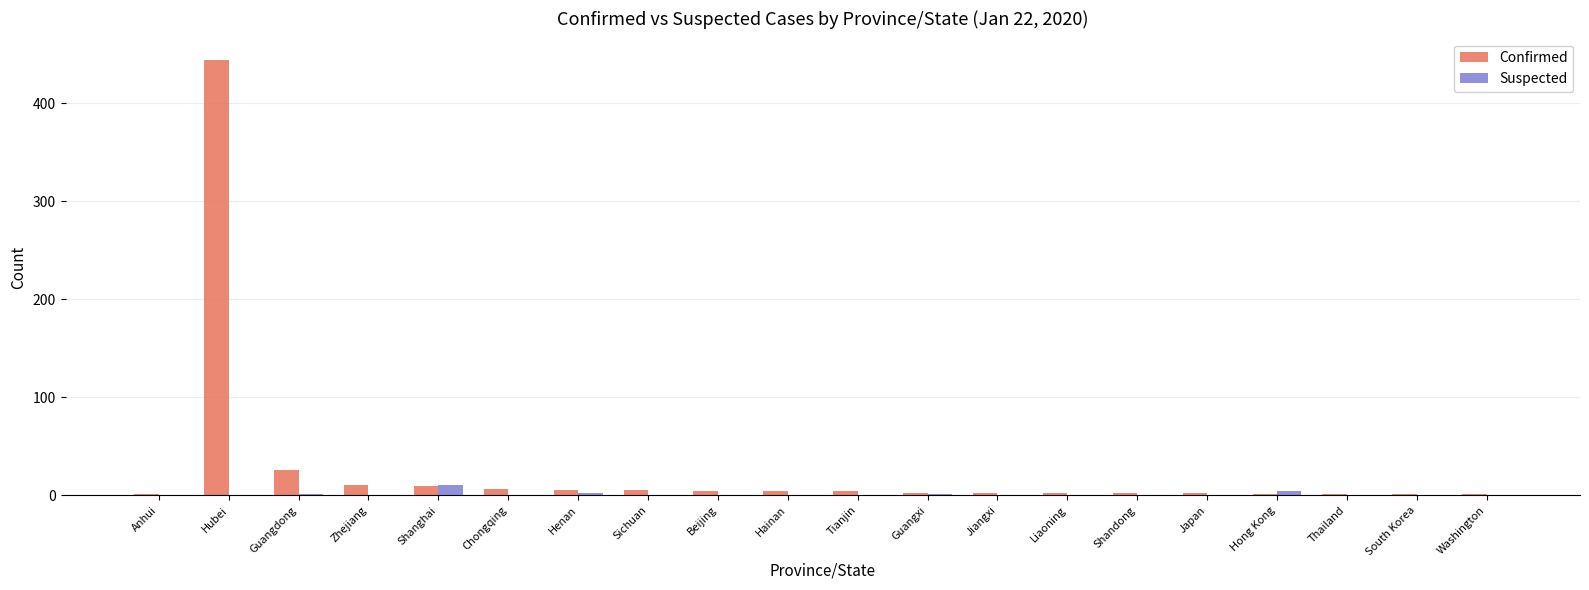

Where is Confirmed nearest to the value 222?

Guangdong